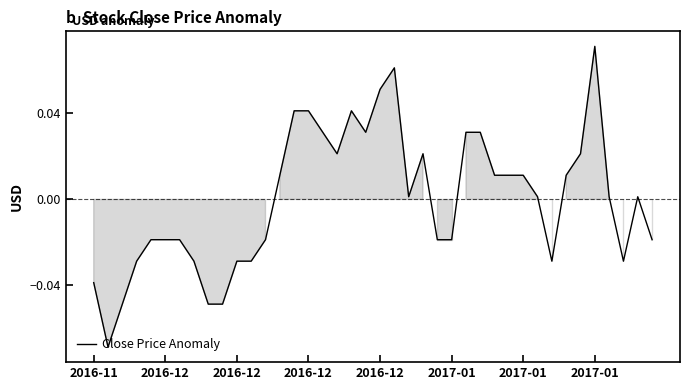

How many negative values are there?

18